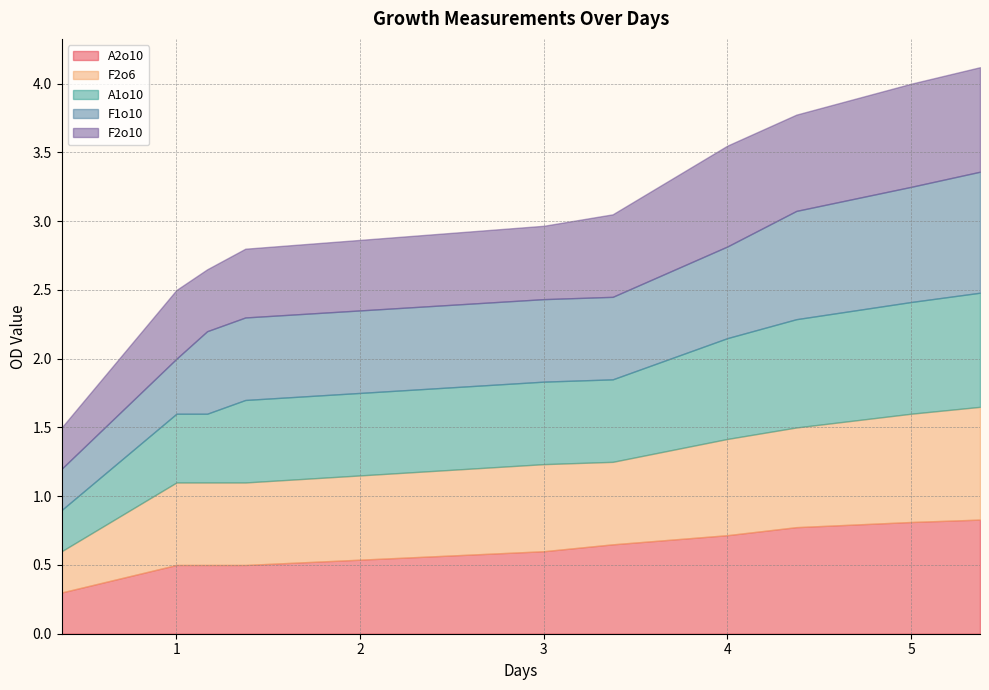

What are all the series names shown in the legend?

A2o10, F2o6, A1o10, F1o10, F2o10